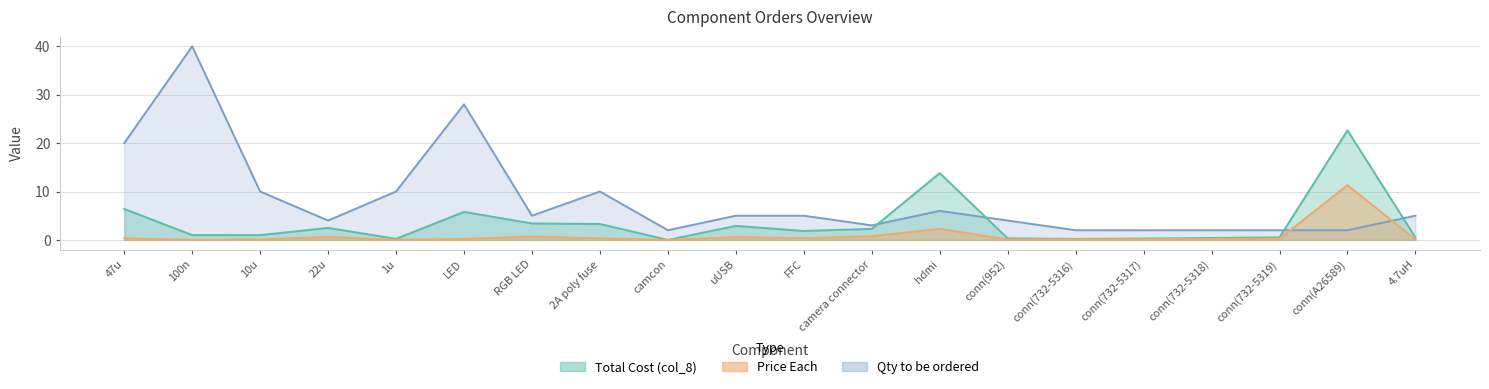

Which label corresponds to the smallest value in the chart?

camcon